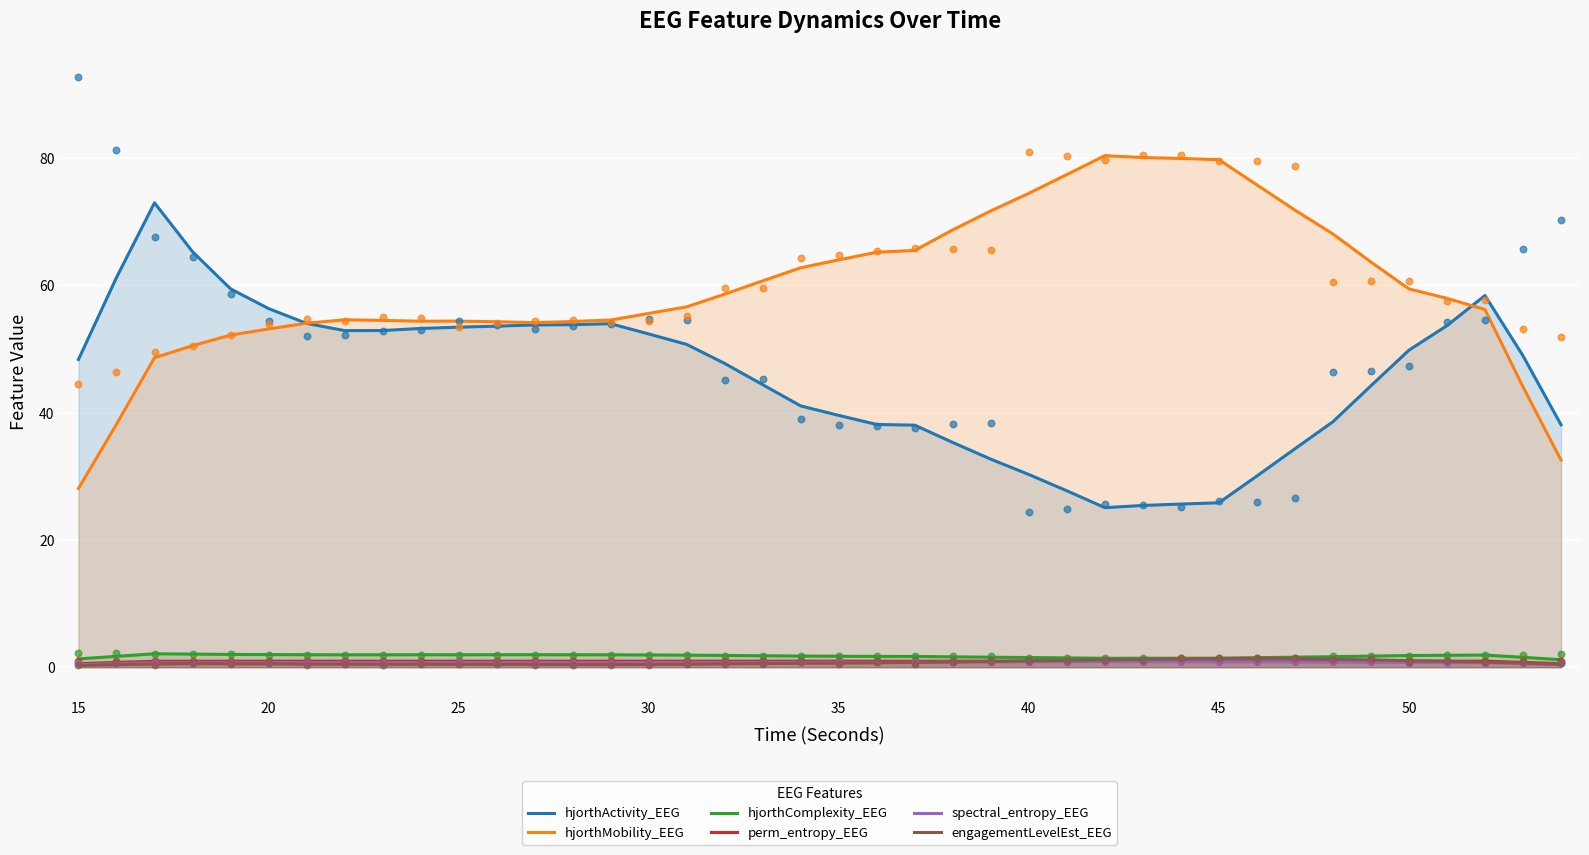

True or false: engagementLevelEst_EEG and hjorthMobility_EEG intersect in this chart.

False